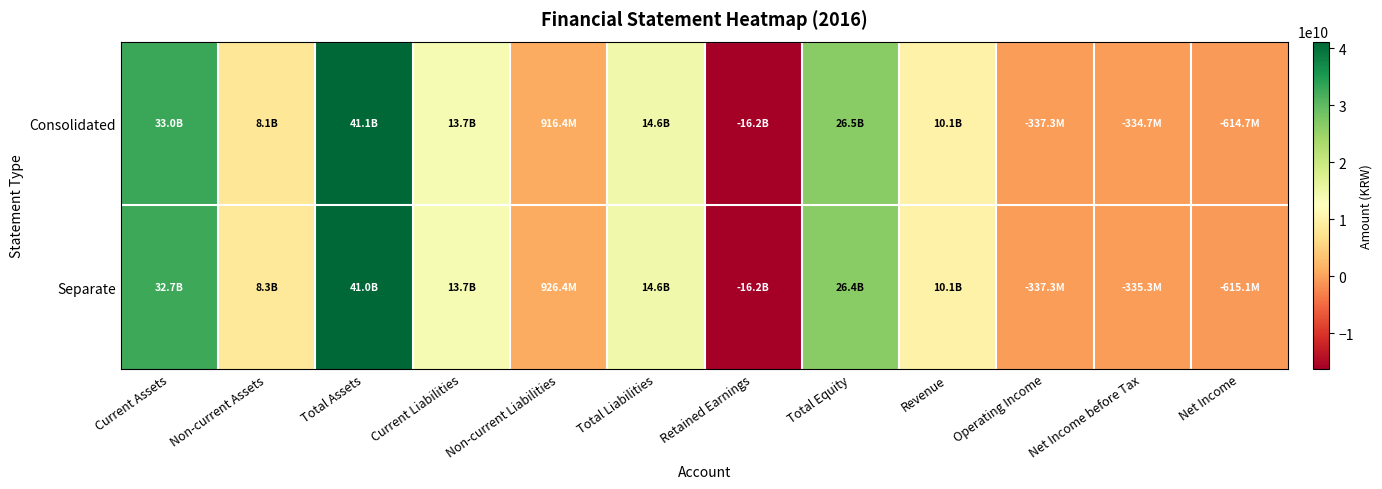

List the series in order of their overall mean, lowest first.

Separate, Consolidated